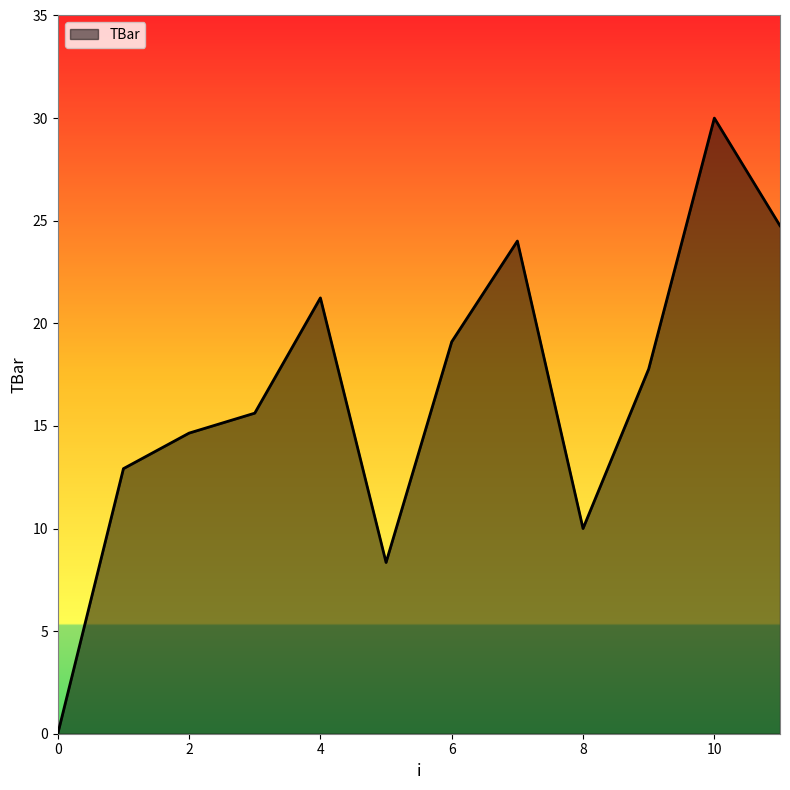

What is the greatest value displayed?

30.0